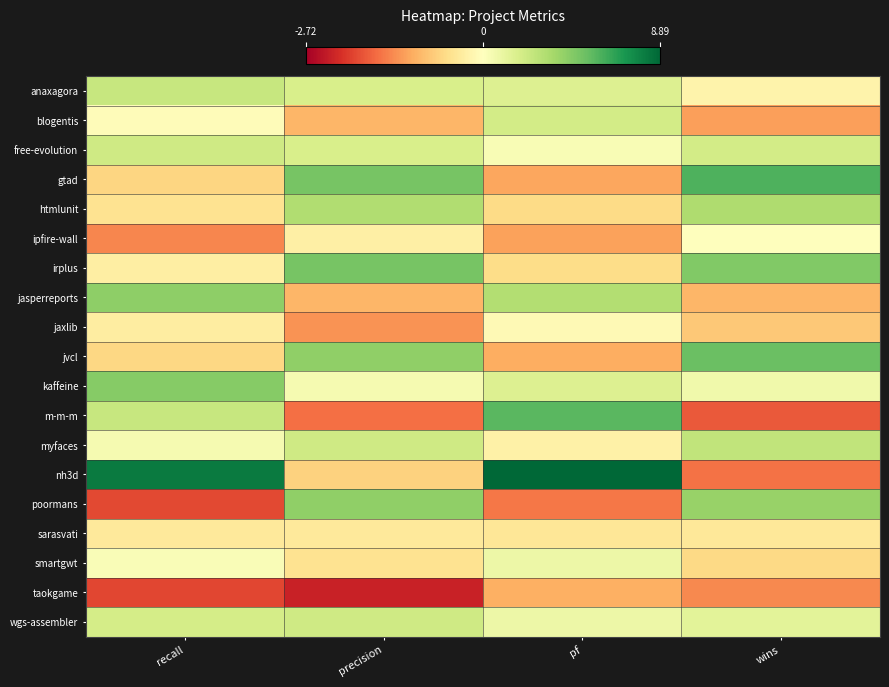

Reading left to right, transcribe all the data shown in this chart.

anaxagora: recall=0.7	precision=0.5	pf=0.4	wins=-0.2
blogentis: recall=-0.1	precision=-0.9	pf=0.6	wins=-1.1
free-evolution: recall=0.6	precision=0.5	pf=0.1	wins=0.5
gtad: recall=-0.6	precision=1.4	pf=-1.0	wins=1.6
htmlunit: recall=-0.4	precision=0.9	pf=-0.5	wins=0.9
ipfire-wall: recall=-1.3	precision=-0.2	pf=-1.1	wins=0.0
irplus: recall=-0.3	precision=1.4	pf=-0.5	wins=1.3
jasperreports: recall=1.2	precision=-0.9	pf=0.9	wins=-0.9
jaxlib: recall=-0.3	precision=-1.2	pf=-0.1	wins=-0.7
jvcl: recall=-0.6	precision=1.2	pf=-1.0	wins=1.5
kaffeine: recall=1.2	precision=0.1	pf=0.4	wins=0.2
m-m-m: recall=0.7	precision=-1.5	pf=1.6	wins=-1.6
myfaces: recall=0.1	precision=0.6	pf=-0.2	wins=0.7
nh3d: recall=2.3	precision=-0.6	pf=2.8	wins=-1.5
poormans: recall=-1.8	precision=1.2	pf=-1.4	wins=1.1
sarasvati: recall=-0.3	precision=-0.3	pf=-0.4	wins=-0.4
smartgwt: recall=0.1	precision=-0.4	pf=0.2	wins=-0.5
taokgame: recall=-1.8	precision=-2.1	pf=-1.0	wins=-1.3
wgs-assembler: recall=0.5	precision=0.6	pf=0.2	wins=0.4